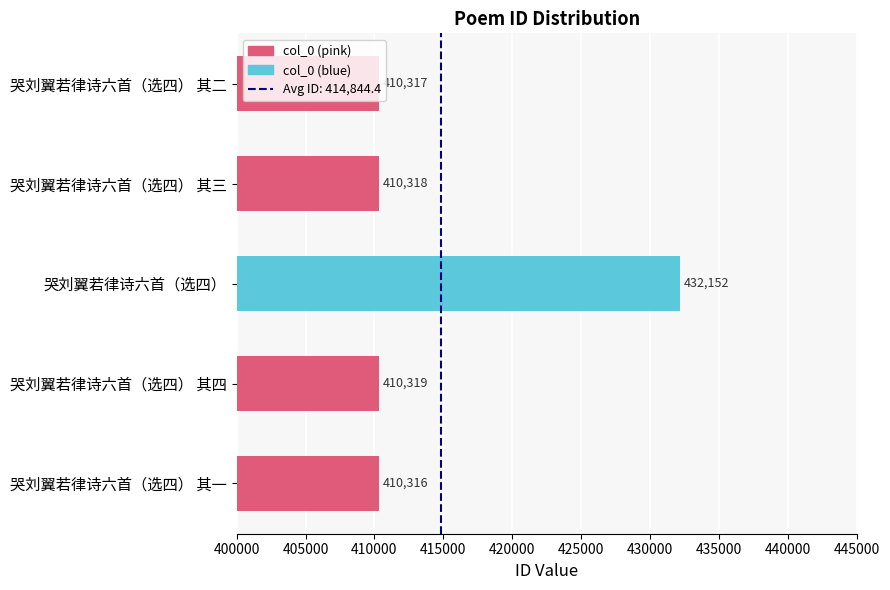

Rank the categories by value from lowest to highest.

哭刘翼若律诗六首（选四） 其一, 哭刘翼若律诗六首（选四） 其二, 哭刘翼若律诗六首（选四） 其三, 哭刘翼若律诗六首（选四） 其四, 哭刘翼若律诗六首（选四）